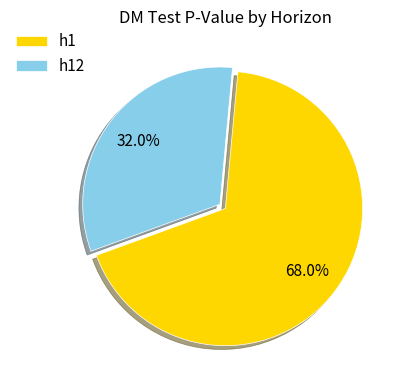

Does h12 represent more than half of the total?

No